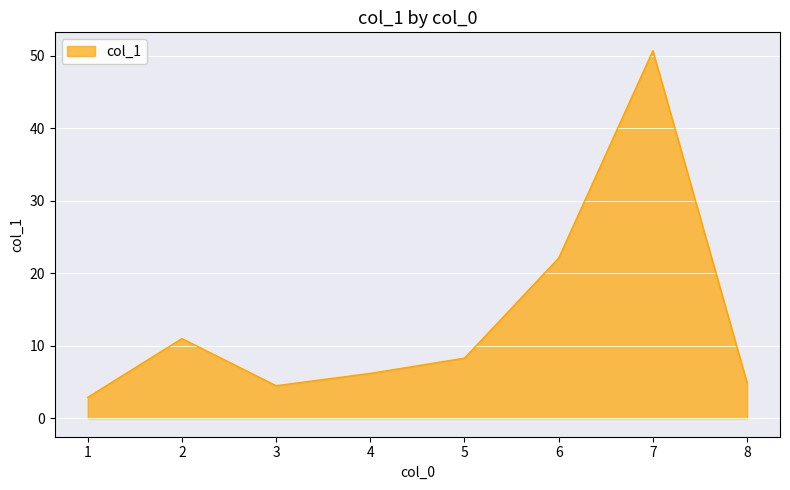

What is the sum of the values at 4 and 6?

28.3